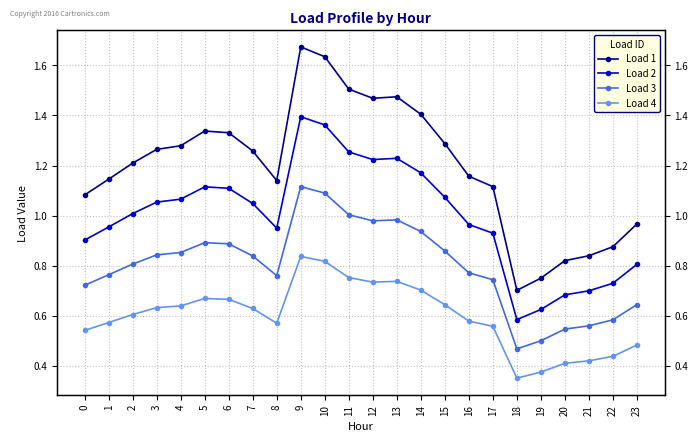

What is the maximum value shown in the chart?

1.7